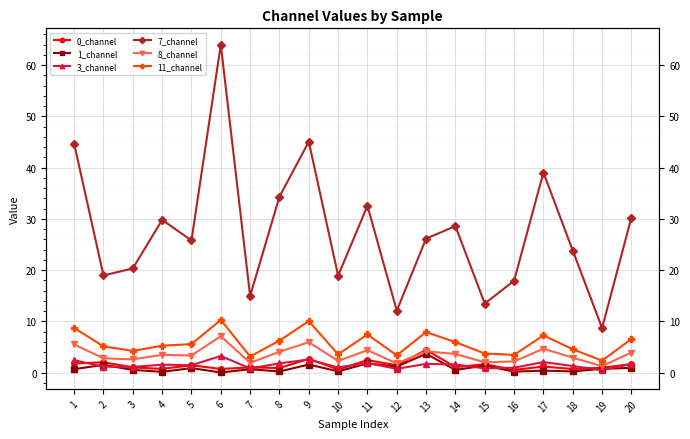

Does the chart display data point markers on the line(s)?

Yes